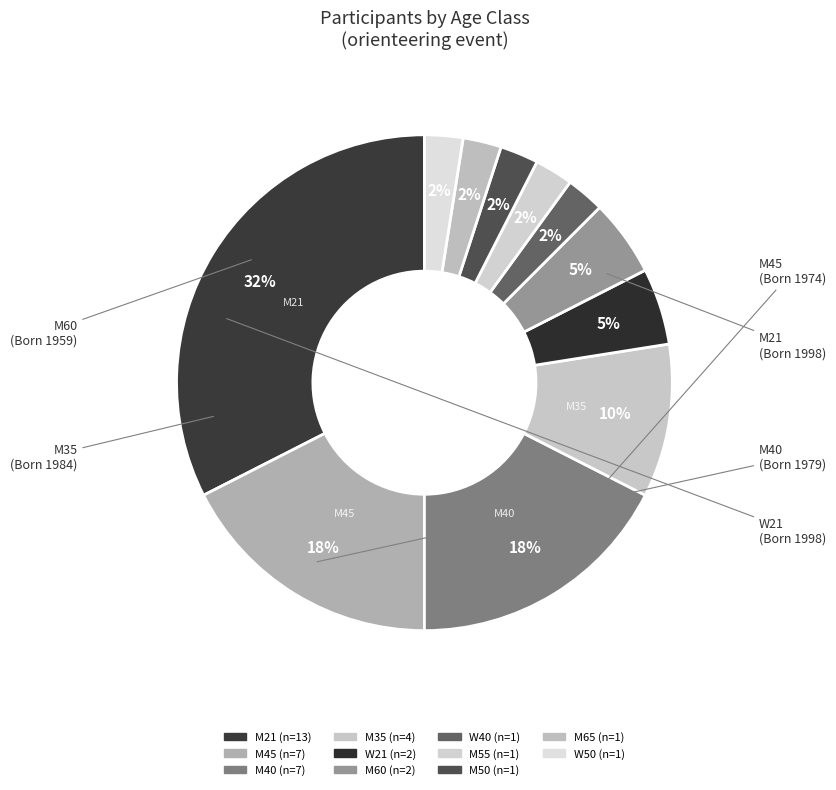

How many slices are in this pie chart?

11